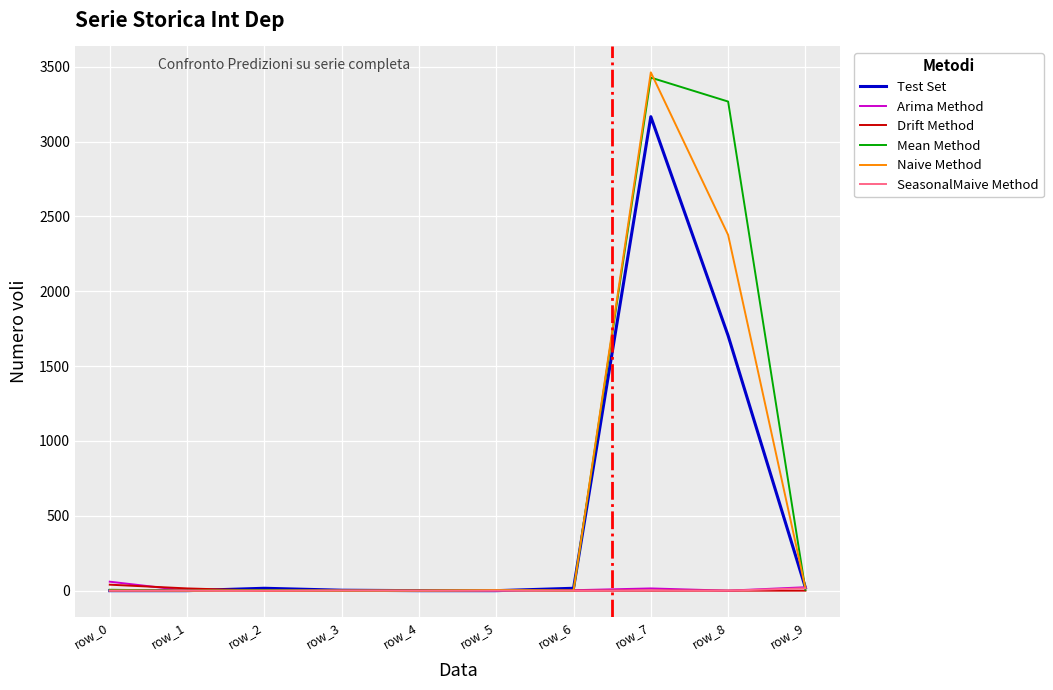

In Arima Method, how many points are higher than both neighbors (excluding endpoints)?

1